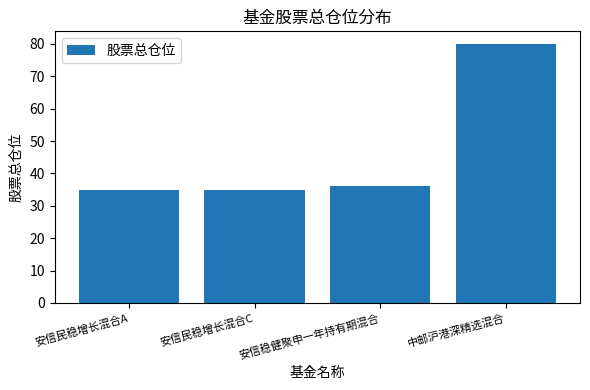

Is it true that the value at 安信民稳增长混合C is 53.6?

False